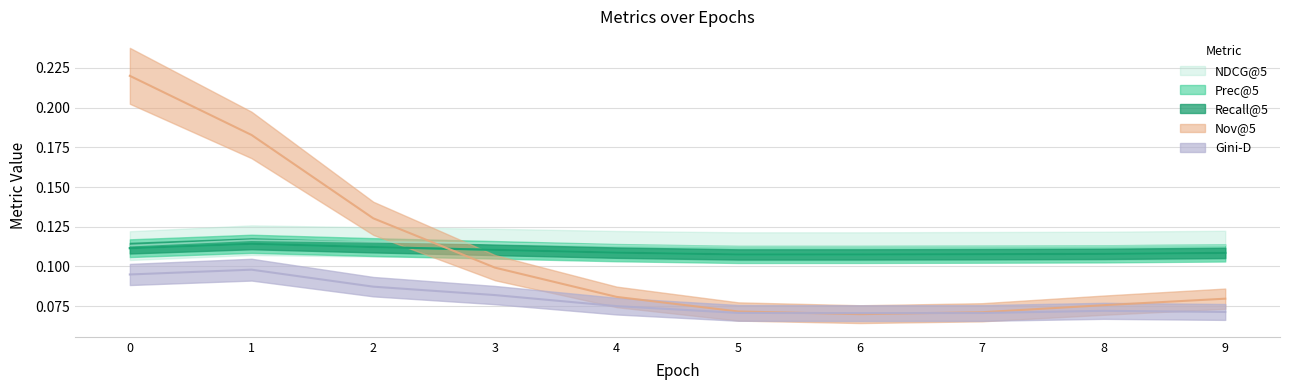

What is the value of the Gini-D point at the 5th from the left?

0.1